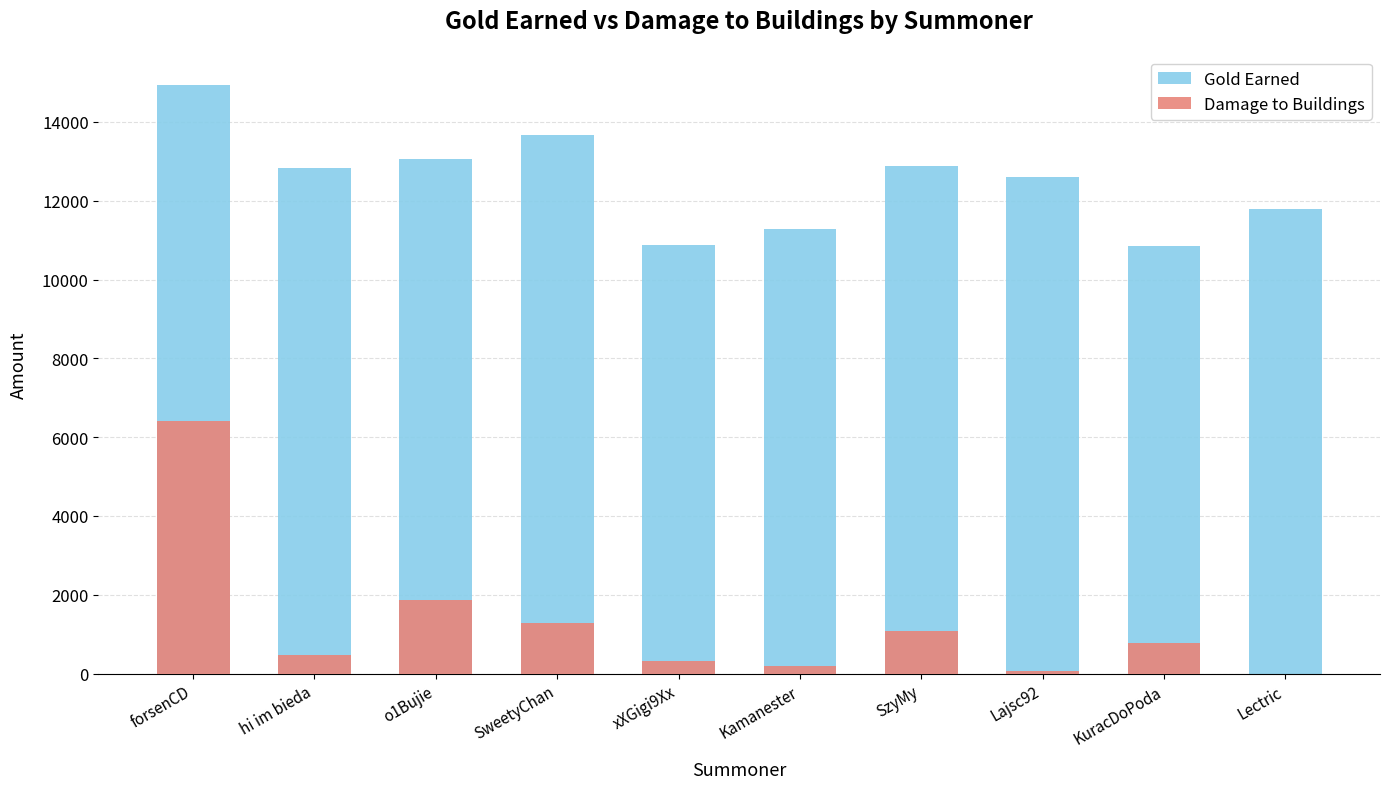

What is the maximum value shown in the chart?

14932